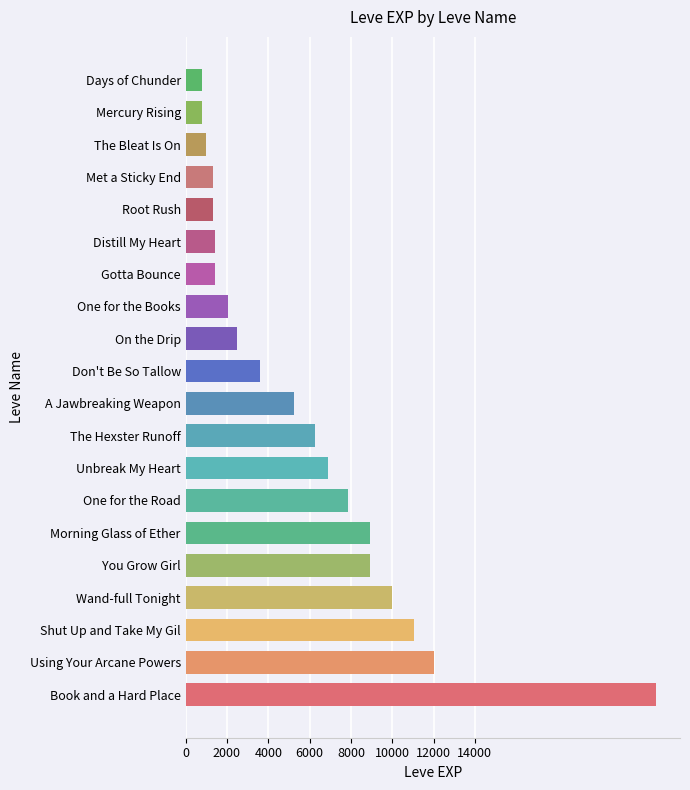

What is the sum of all values?

116180